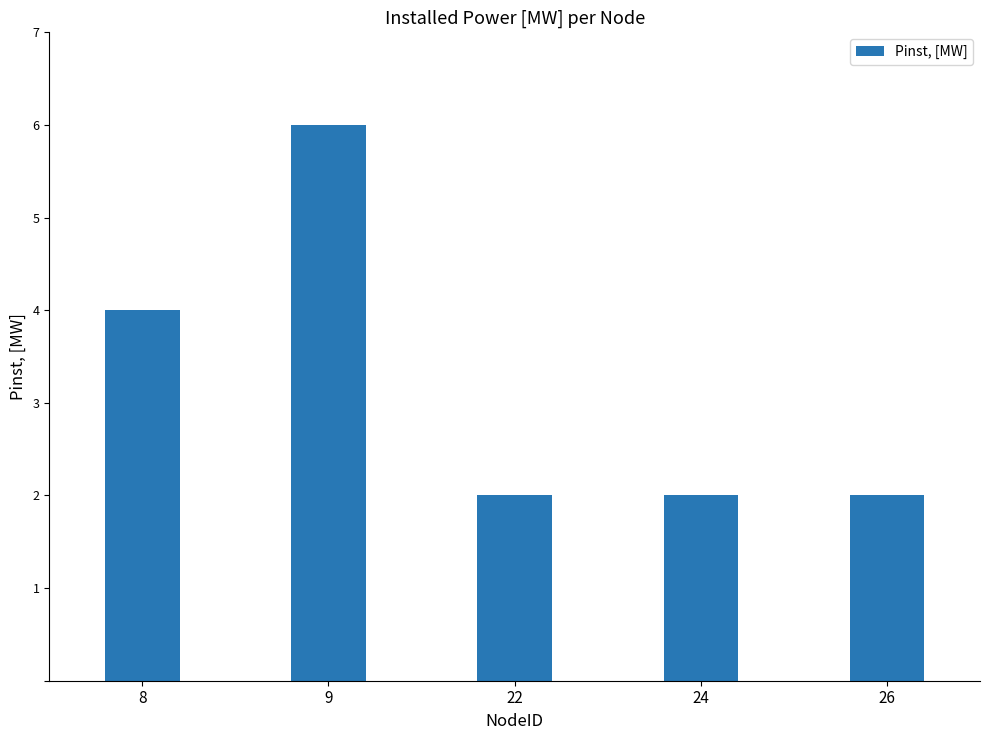

Is it true that the value at 8 is 7?

False